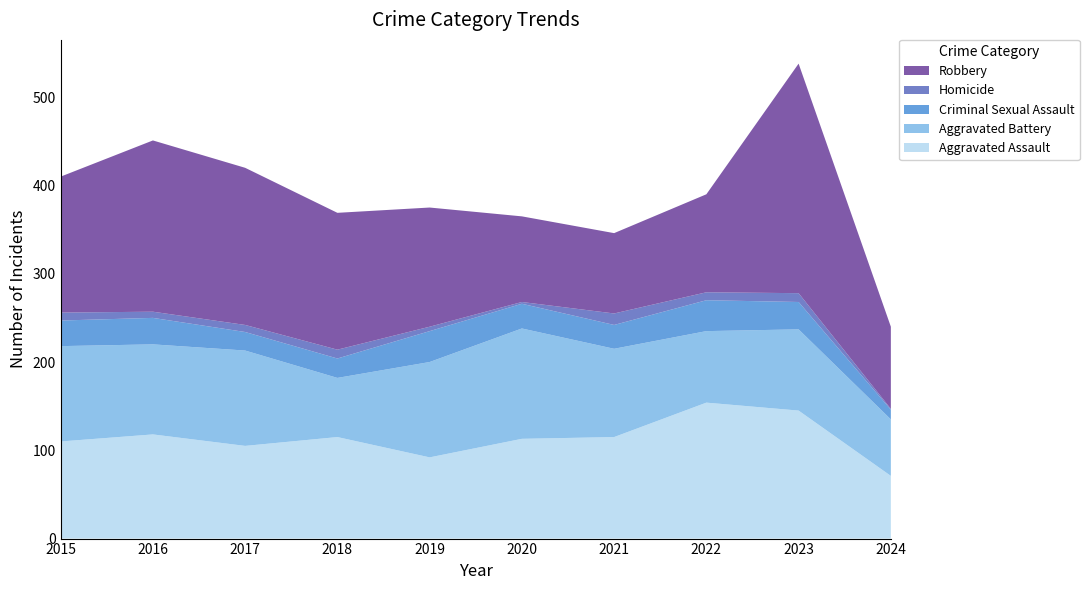

Reading left to right, transcribe all the data shown in this chart.

Aggravated Assault: 110	118	105	115	92	113	115	154	145	71
Aggravated Battery: 108	102	108	67	108	125	100	81	92	64
Criminal Sexual Assault: 29	30	21	22	35	28	27	35	31	11
Homicide: 9	7	8	10	5	2	13	9	10	1
Robbery: 154	194	178	155	135	97	91	111	260	93